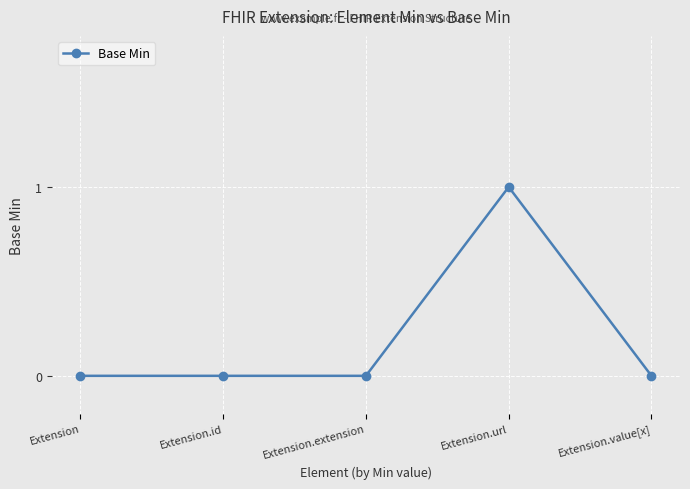

Count the number of data series in this chart.

1